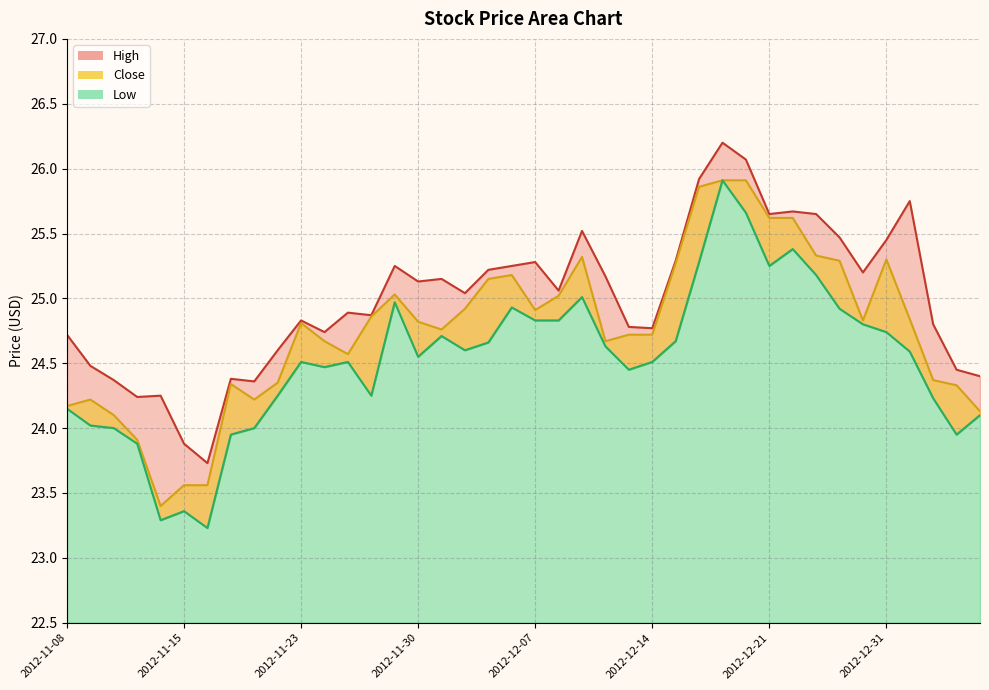

What is the difference between the highest and lowest values at 2012-12-28?

0.4